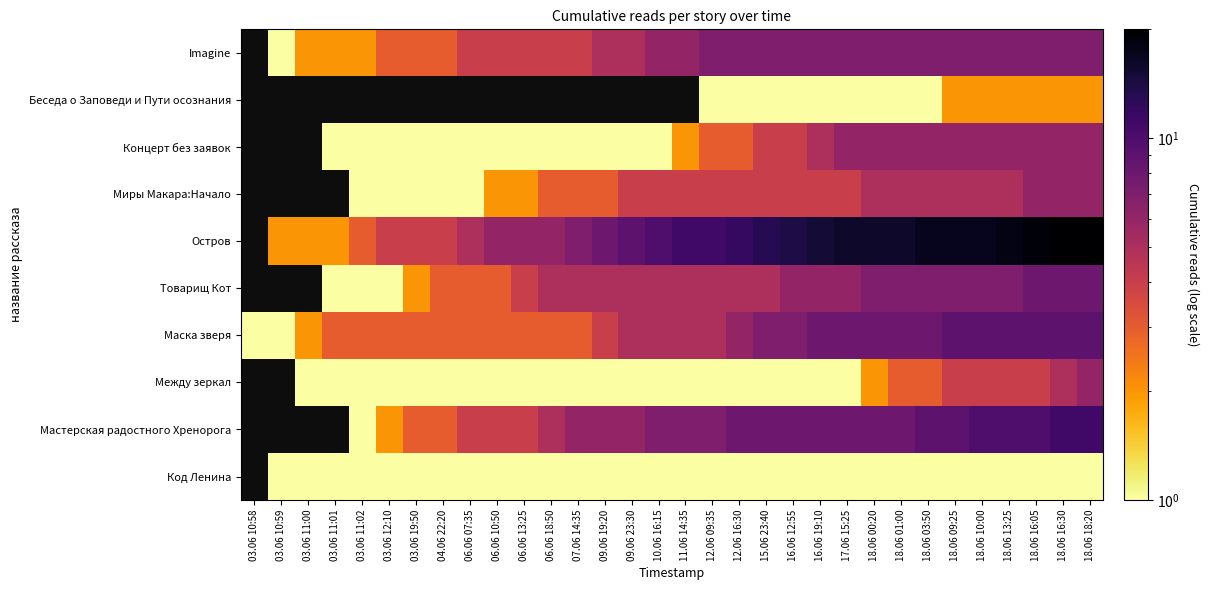

At which category does the chart reach its peak across all series?

18.06 16:30